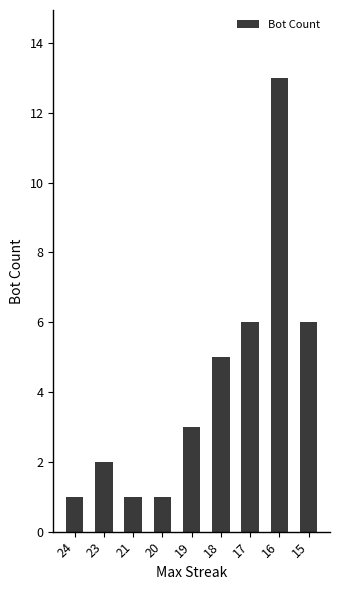

What is the greatest value displayed?

13